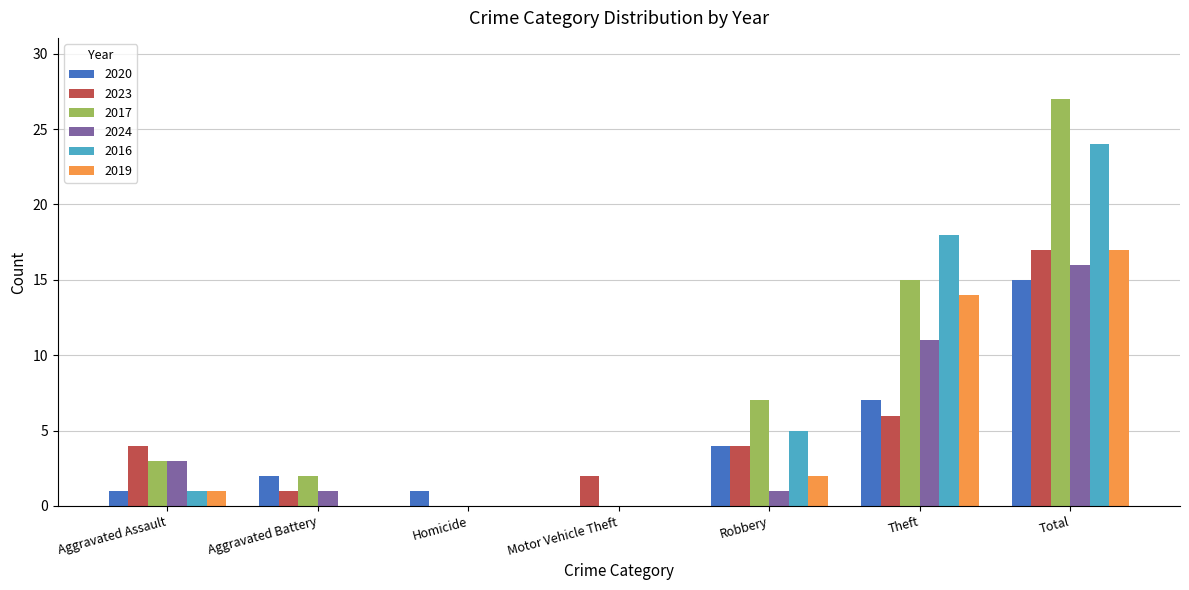

Between Aggravated Assault and Total, which series saw the biggest shift?

2017